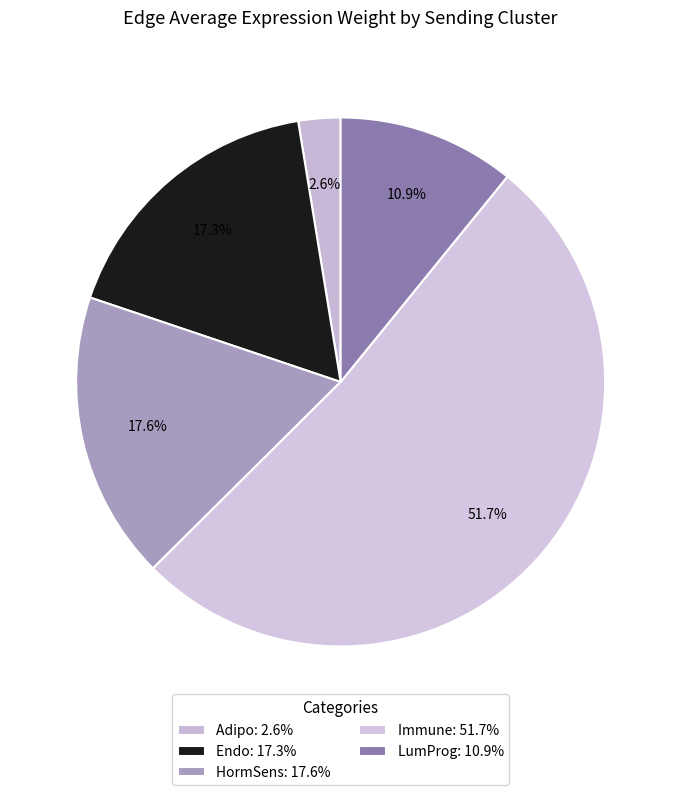

What percentage is the Immune slice, to the nearest percent?

52%